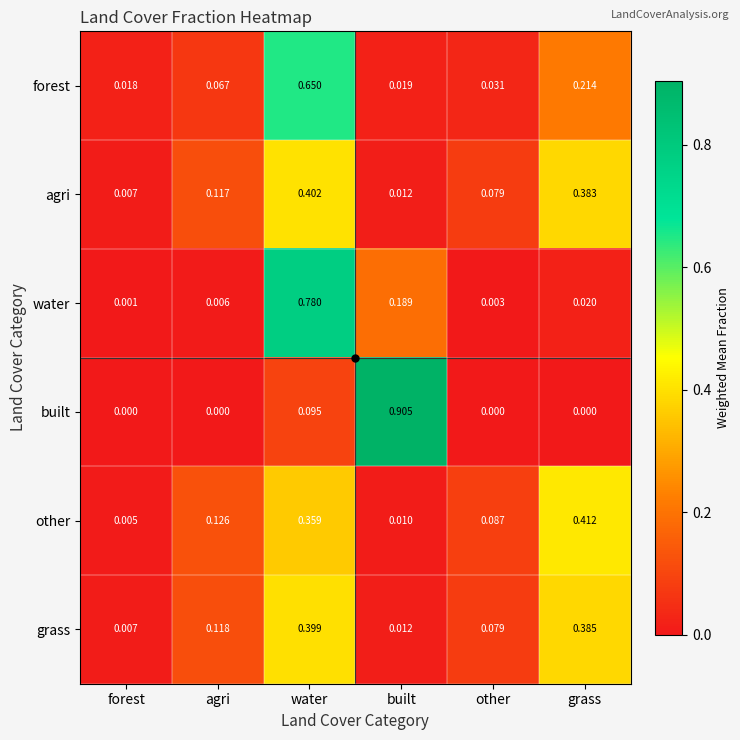

At which category is the sum across all series the highest?

water